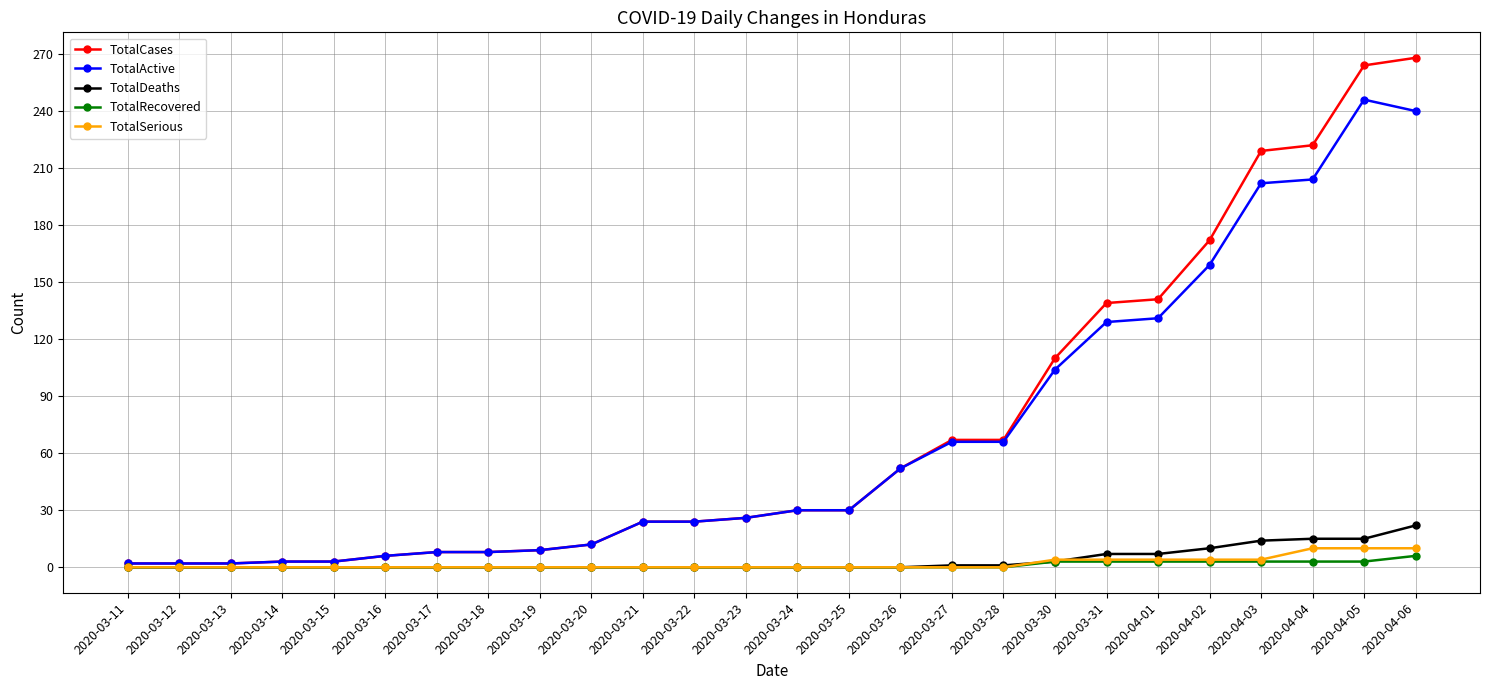

How many lines are shown in the chart?

5